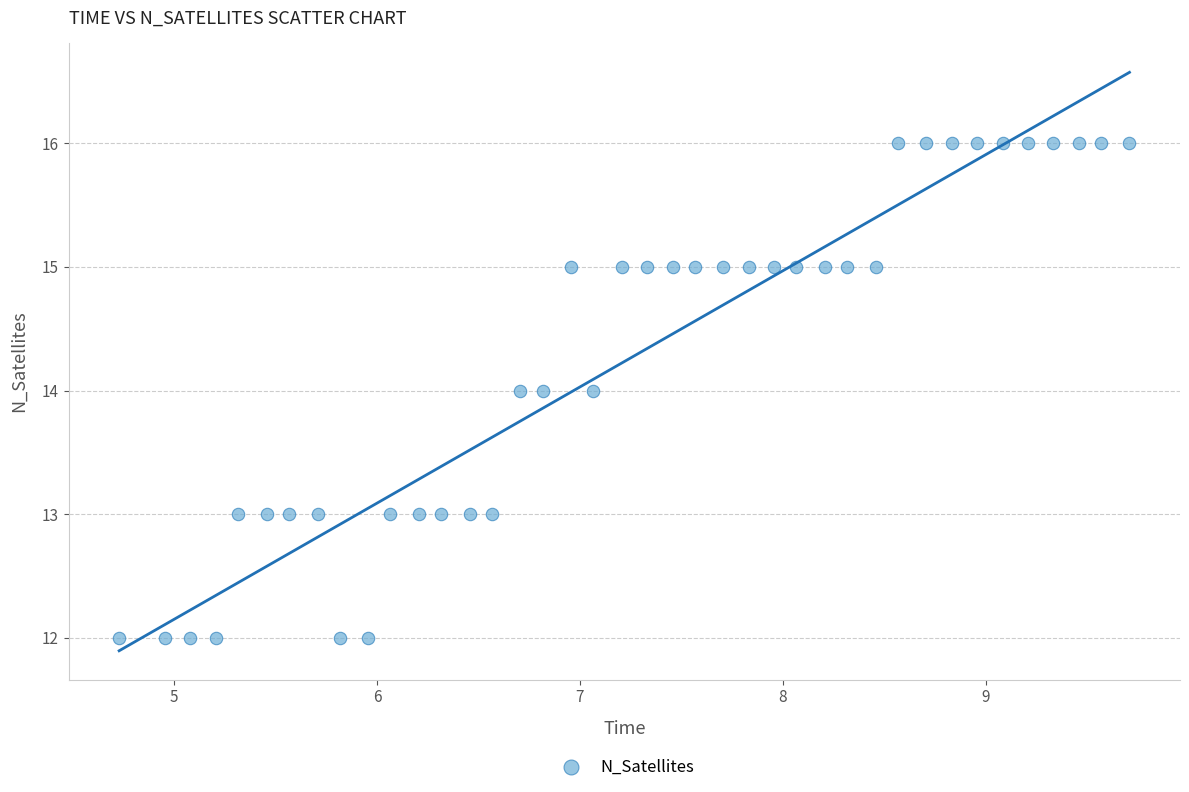

What is the range of Y values (max minus min)?

4